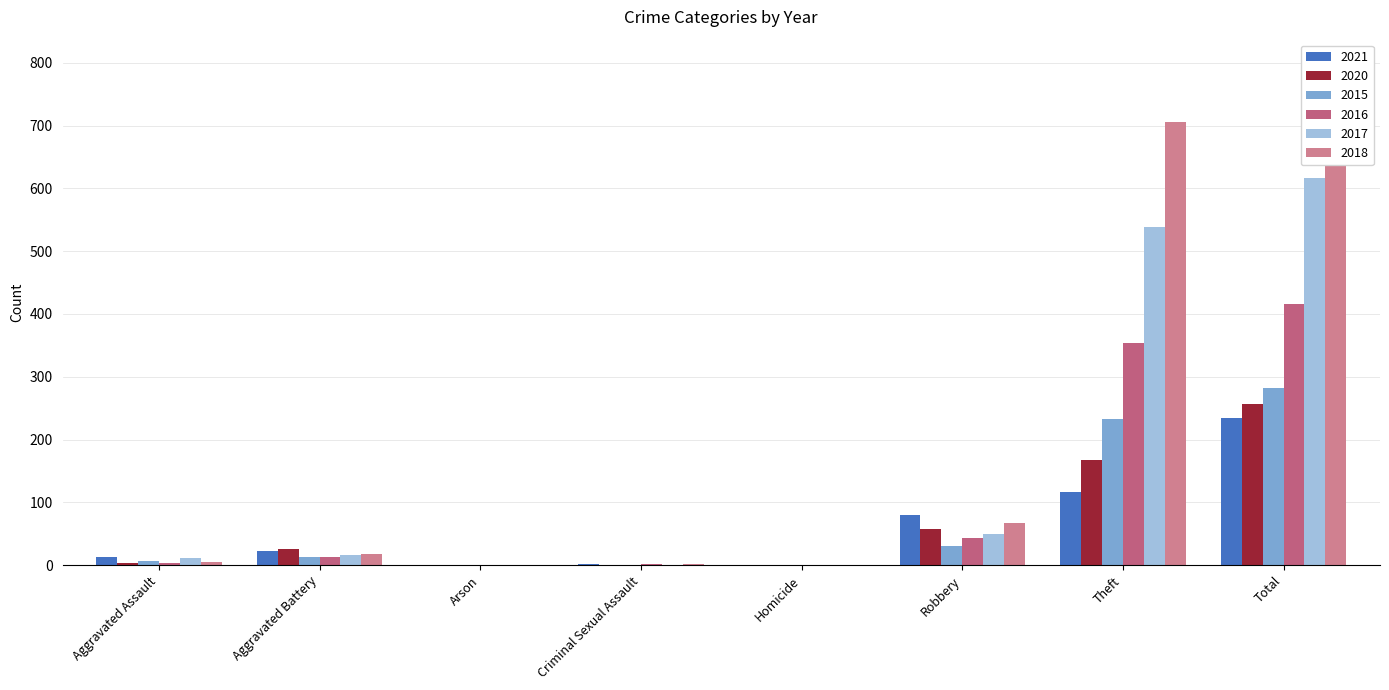

Which has a higher value, Robbery or Arson?

Robbery